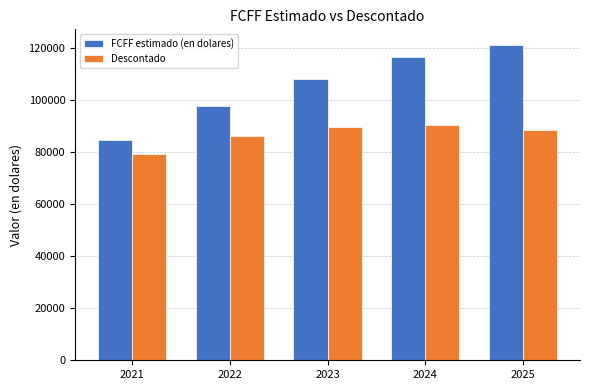

The value of Descontado at 2023 is 89490.5. True or false?

True